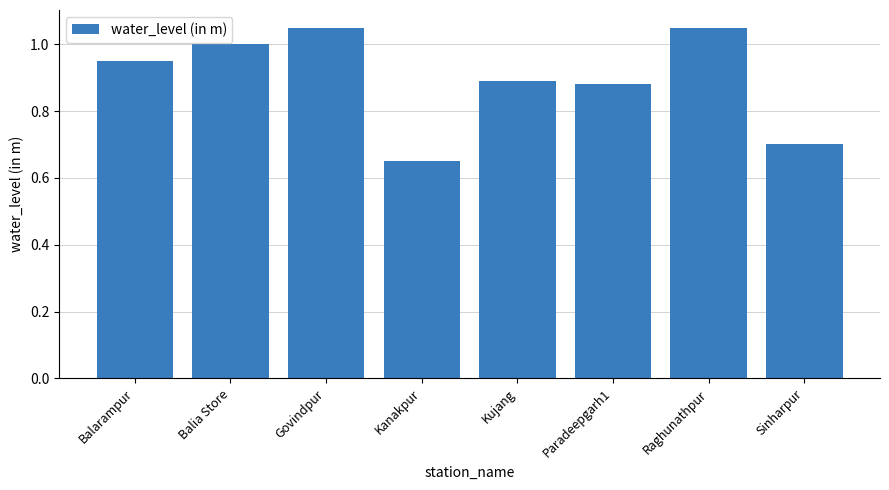

What is the label of the 1st bar from the right?

Sinharpur